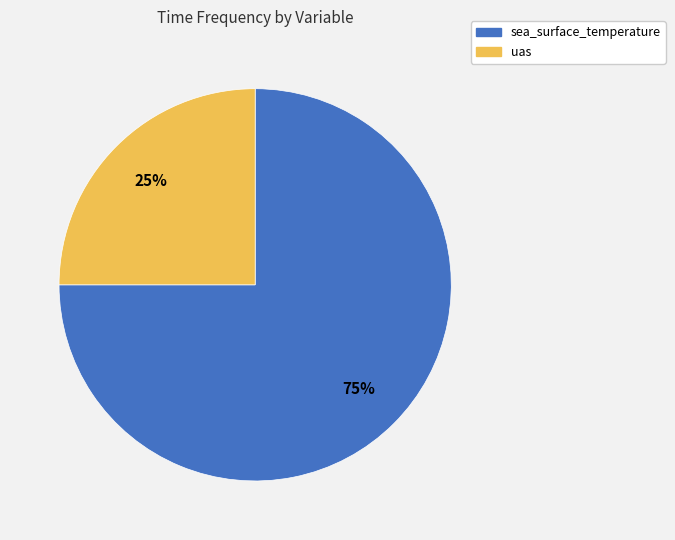

Does any single category account for the majority?

Yes